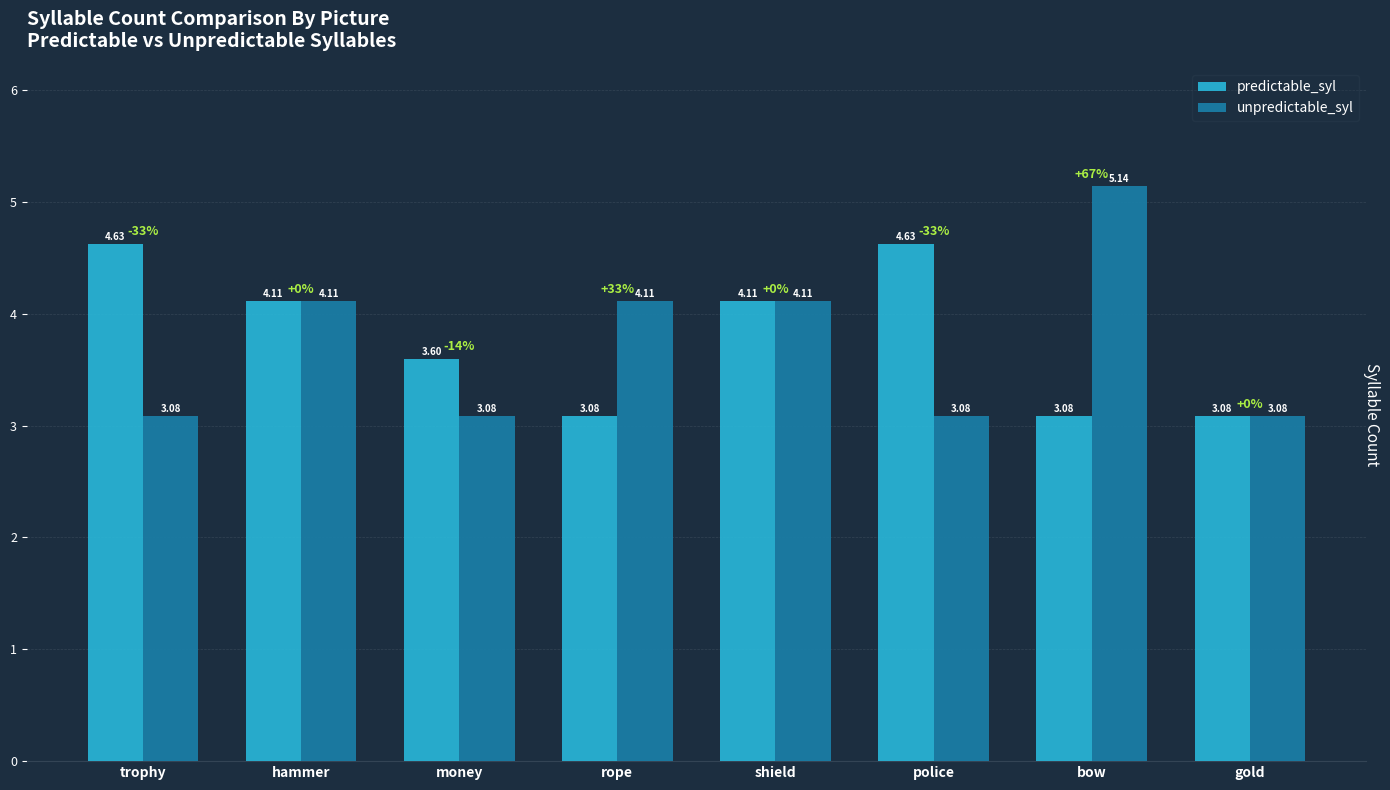

How many data points in unpredictable_syl are above 4?

4